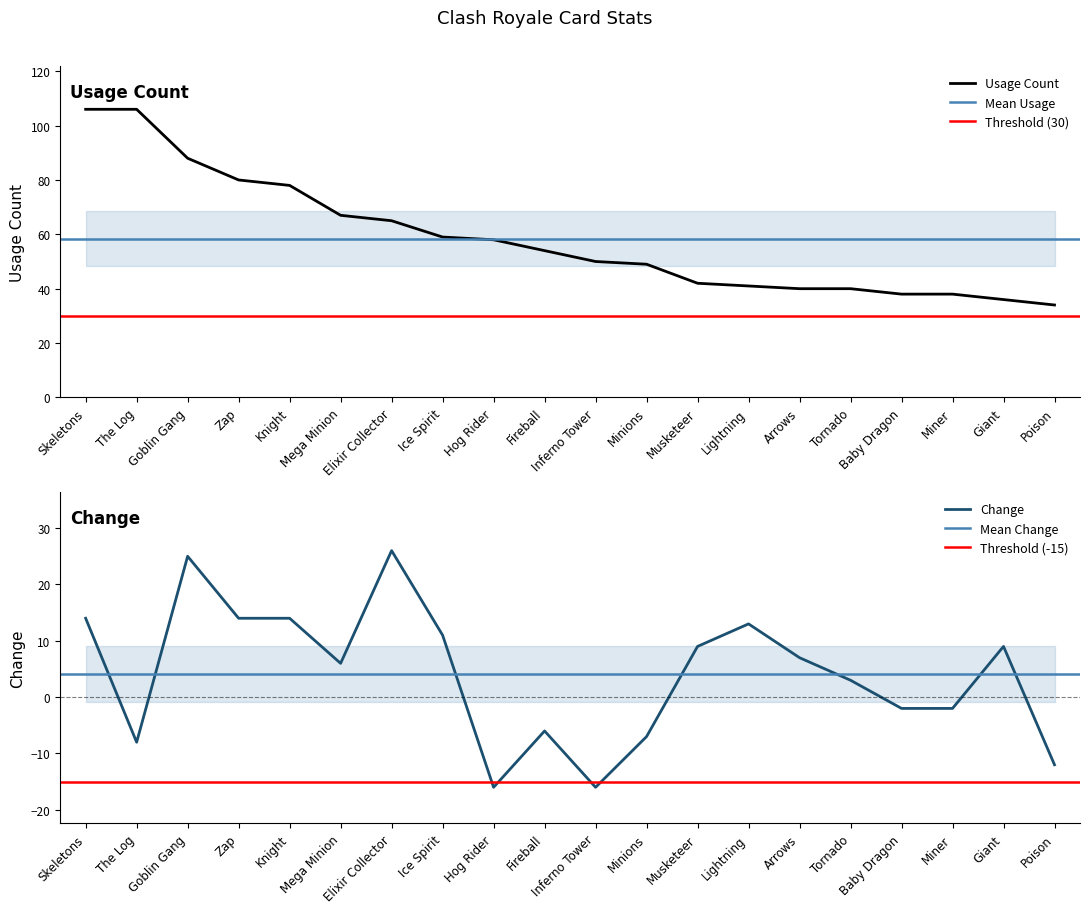

At which category is the sum across all series the highest?

Skeletons